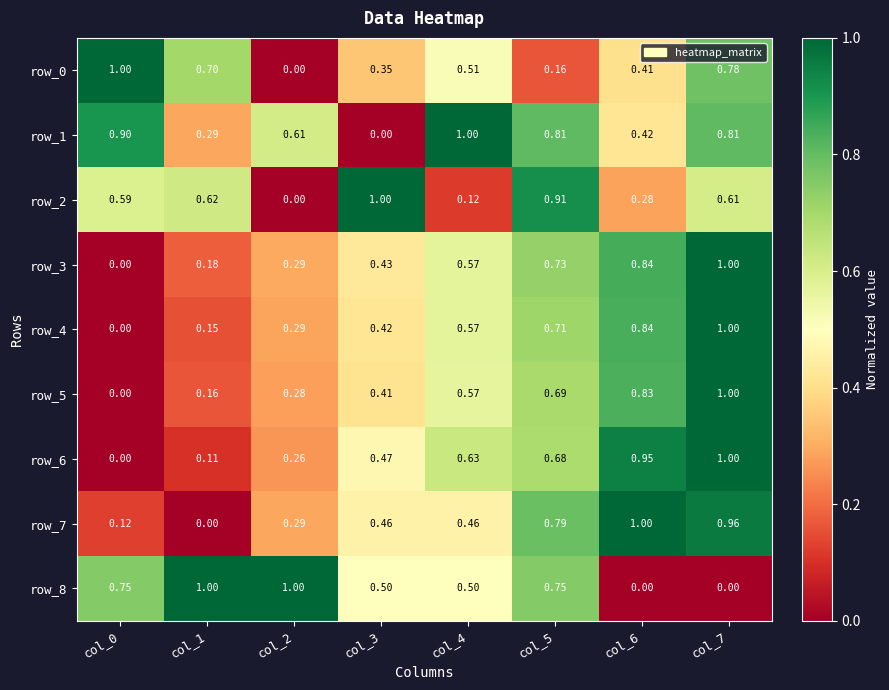

How many positive values does the row_8 series have?

6